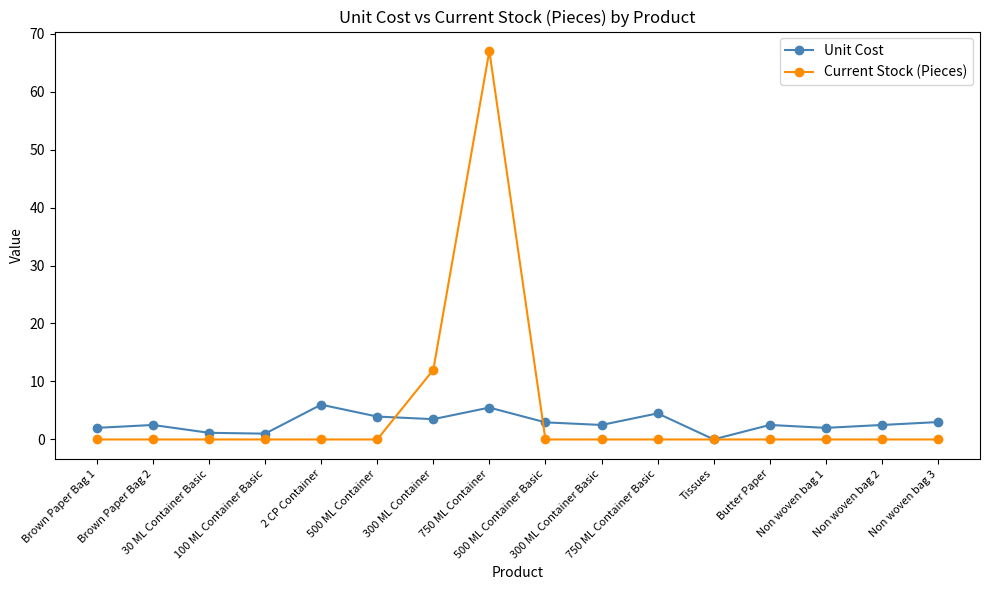

Which series changed the most between 500 ML Container and Butter Paper?

Unit Cost